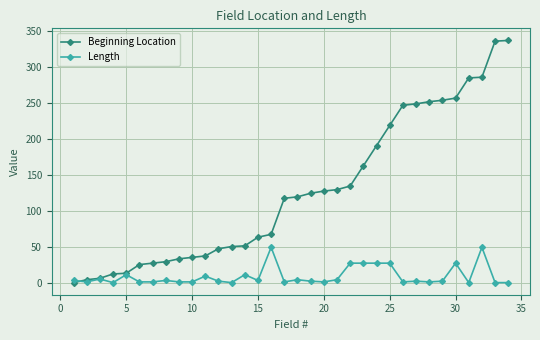

True or false: Length has more than 0 interior local peaks.

True